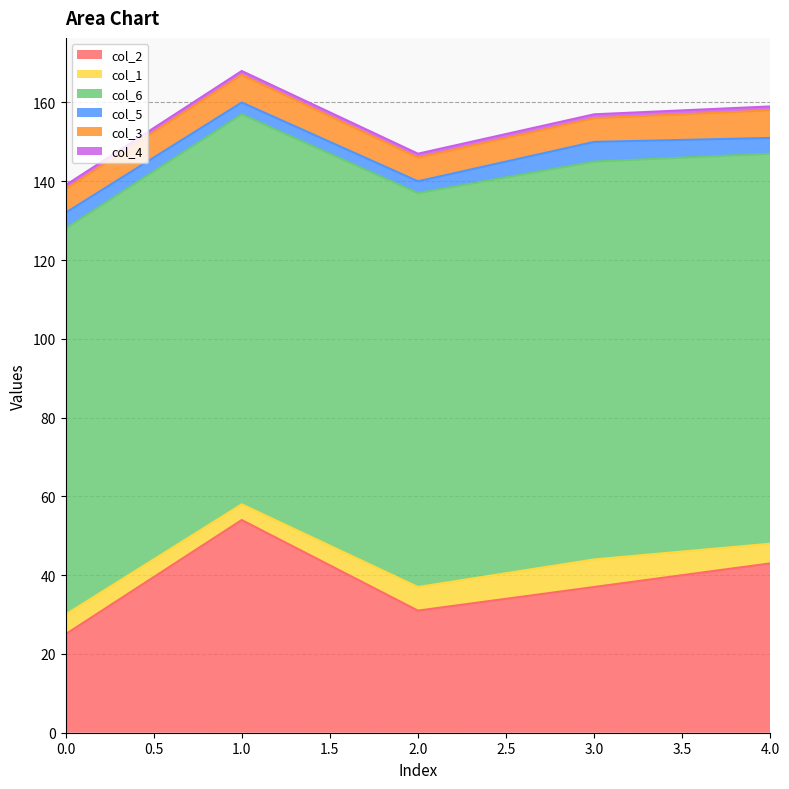

How many interior local peaks does the col_6 series have?

1